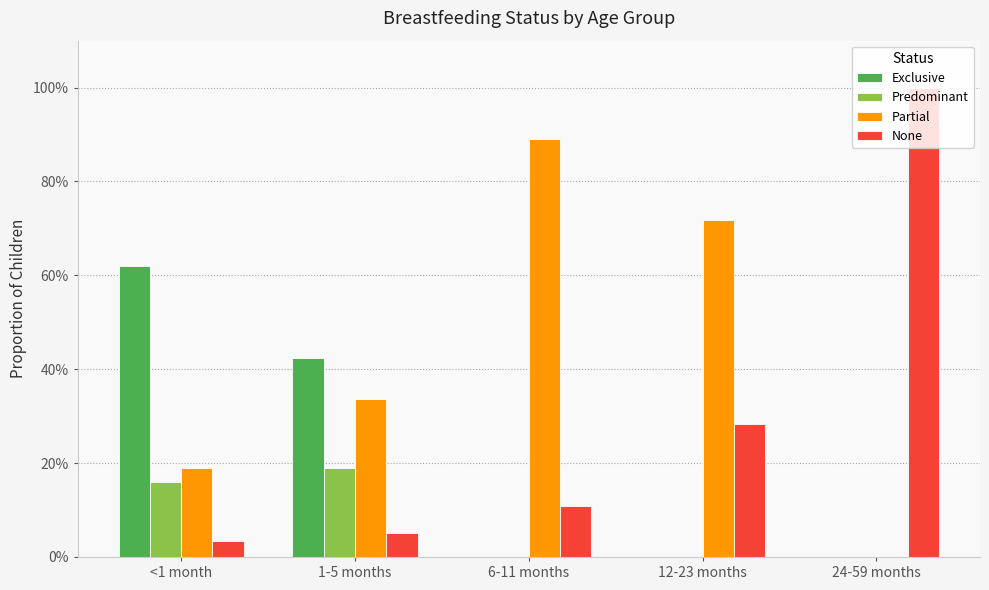

Between 6-11 months and 1-5 months, which is larger?

1-5 months